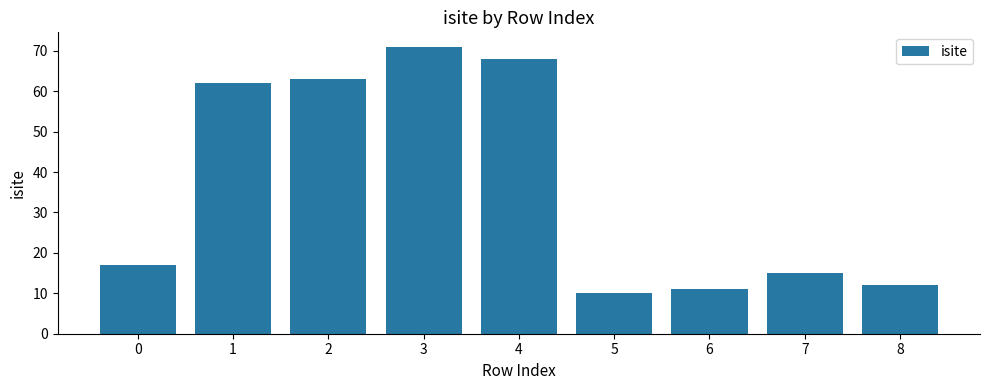

Where is the data nearest to the value 40?

1